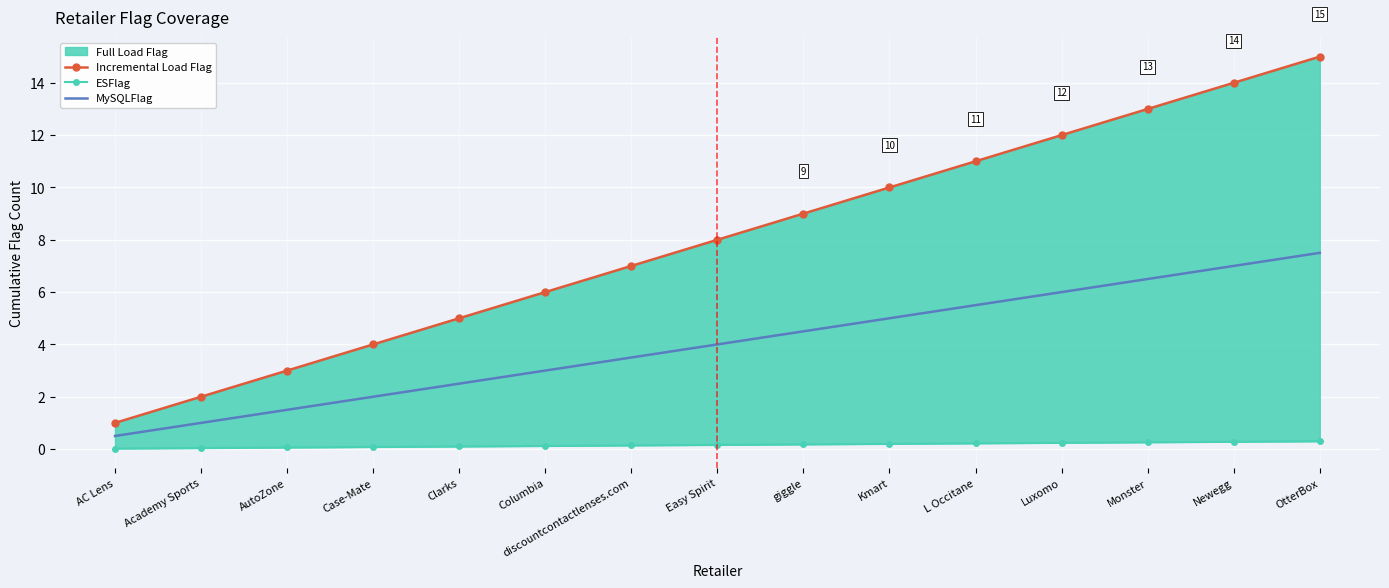

Which has a higher value, Easy Spirit or Clarks?

Easy Spirit